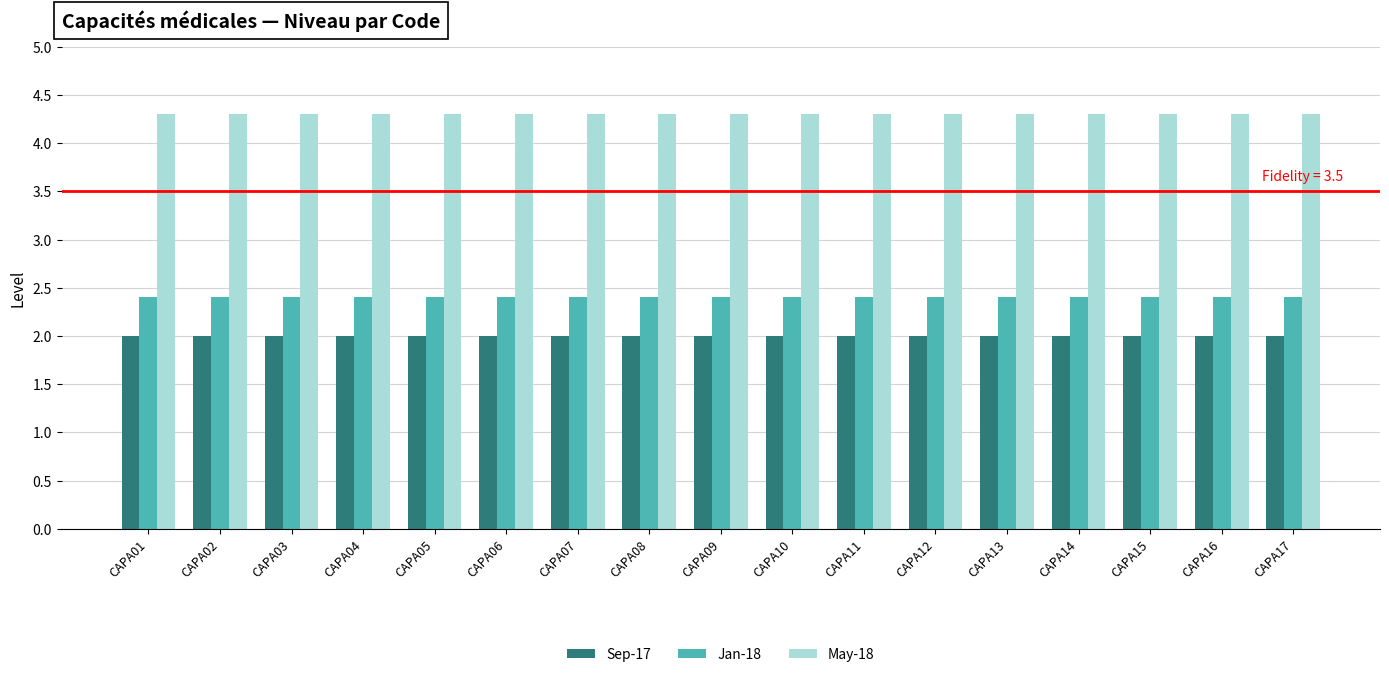

What is the maximum value for Sep-17?

2.0